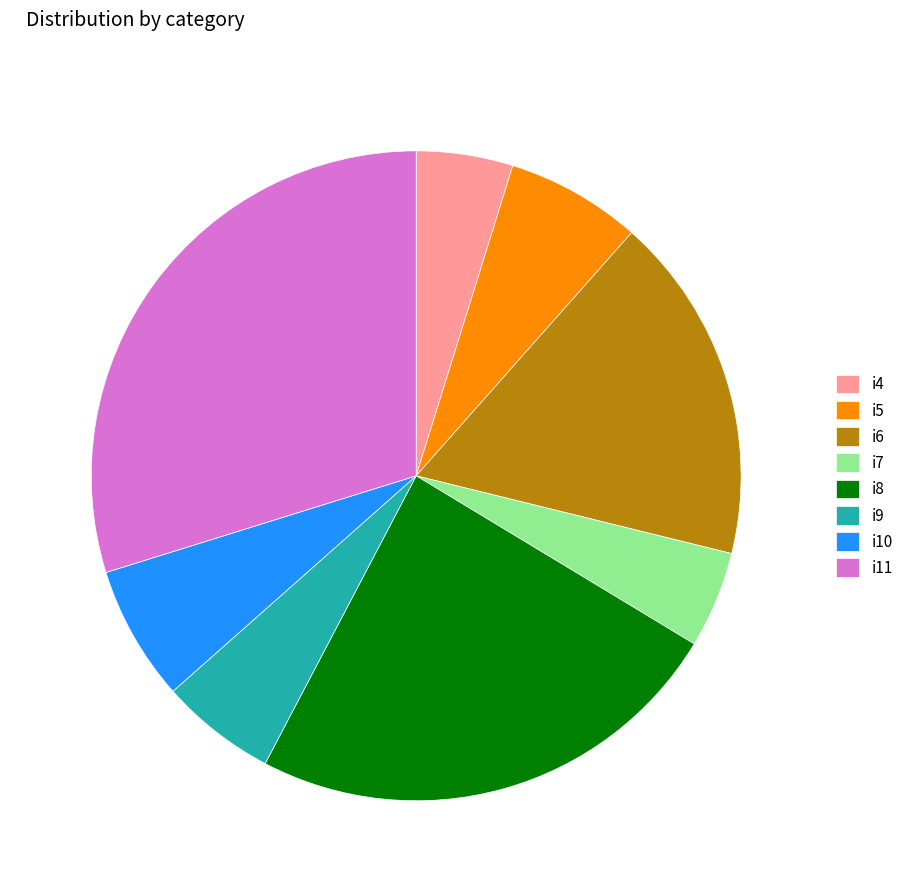

Between i8 and i11, which is larger?

i11